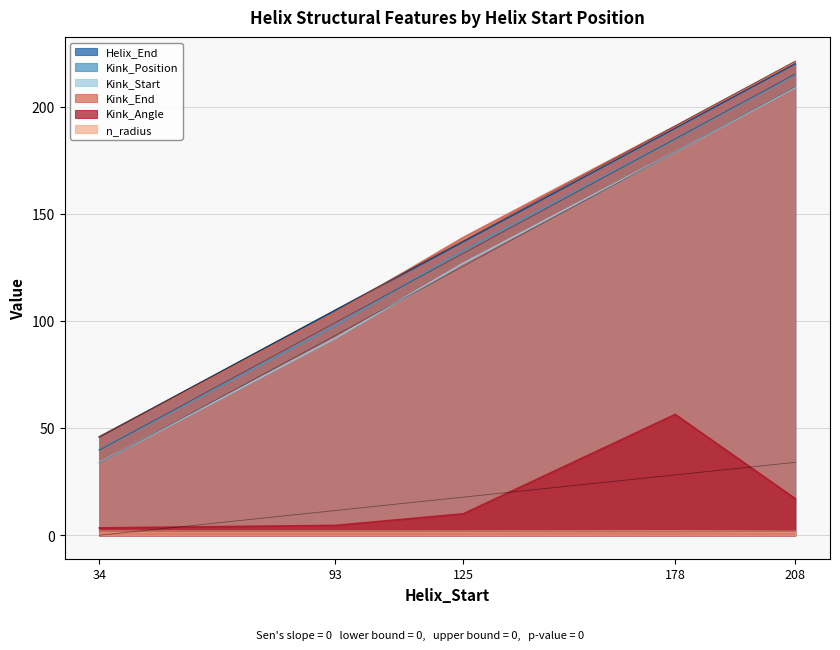

True or false: Kink_Start and Kink_Angle cross at least once.

False